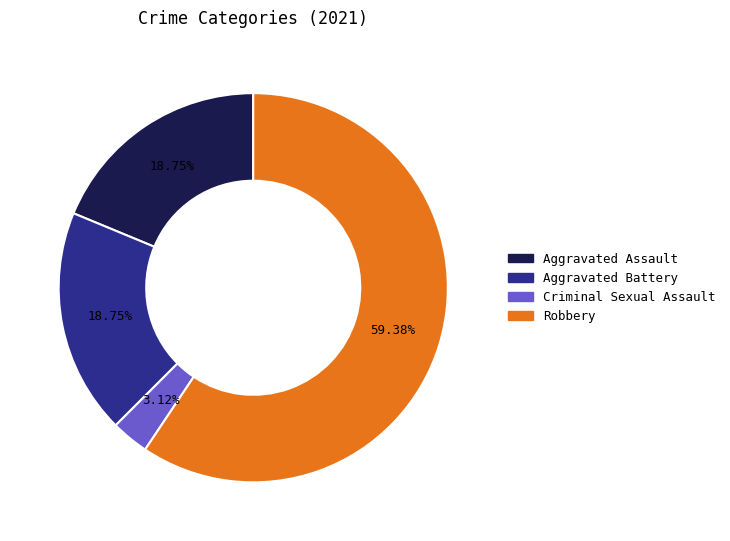

To the nearest percent, what is the difference between the Criminal Sexual Assault and Robbery slice percentages?

56%